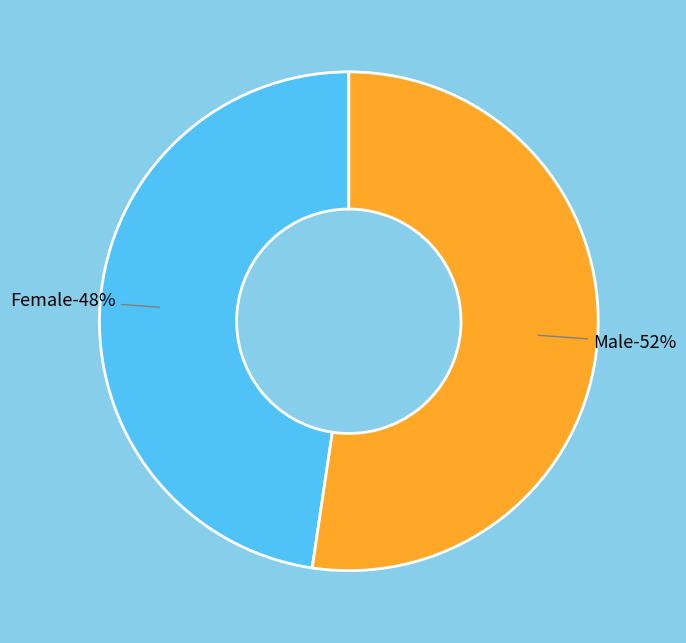

Does 7 represent more than half of the total?

No